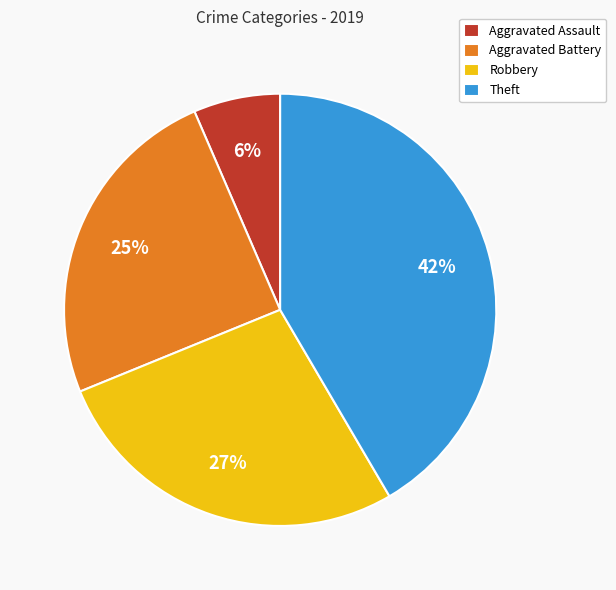

What percentage is the Aggravated Battery slice, to the nearest percent?

25%